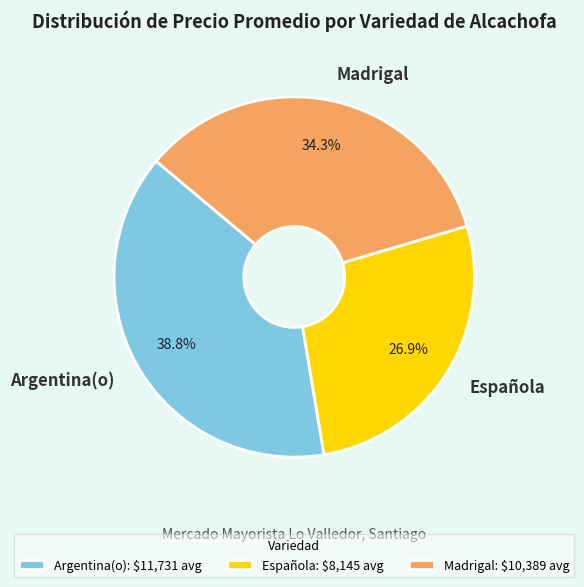

How many slices are in this pie chart?

3